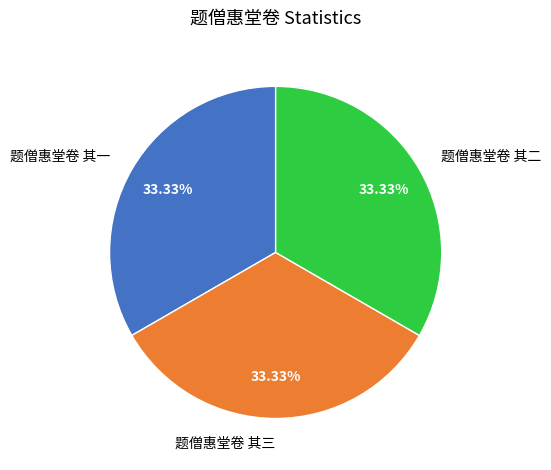

Do 题僧惠堂卷 其一 and 题僧惠堂卷 其三 together represent more than half of the pie?

Yes